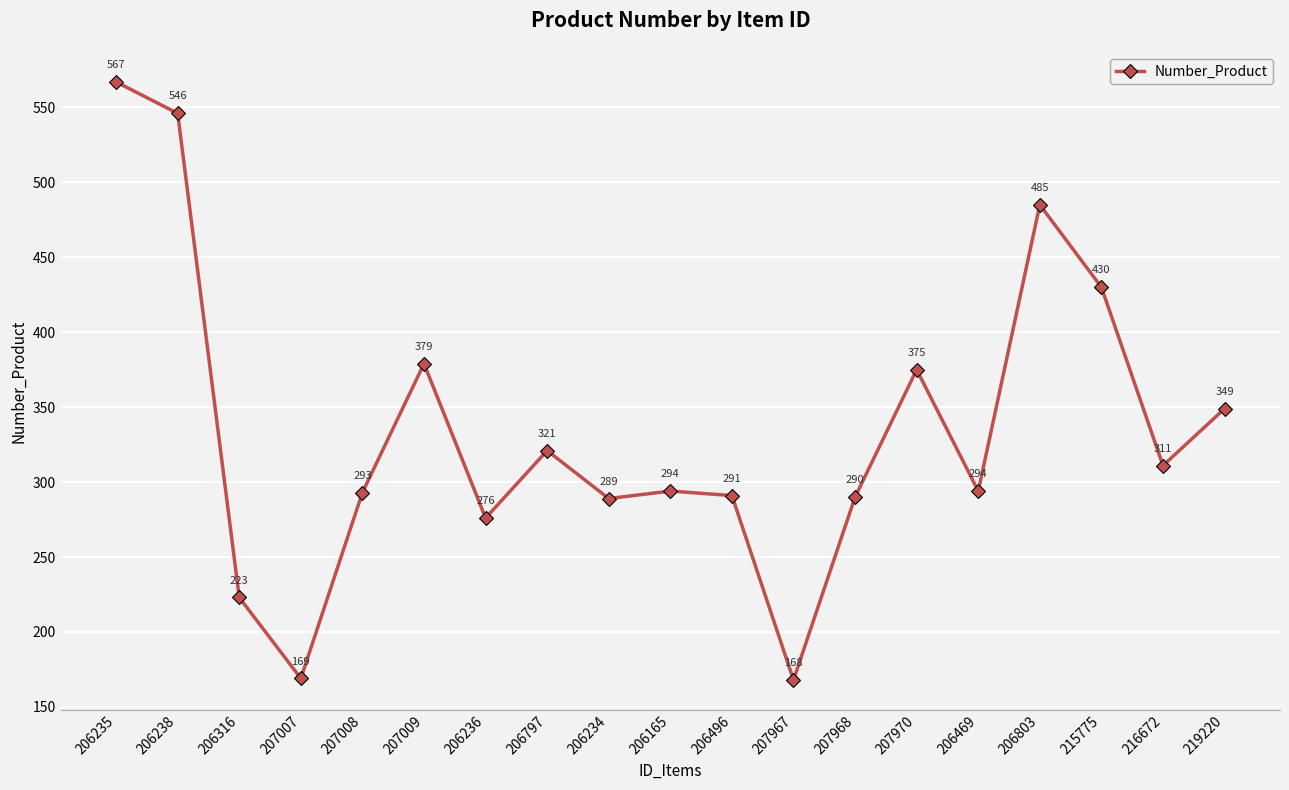

What is the sum of all values?

6350